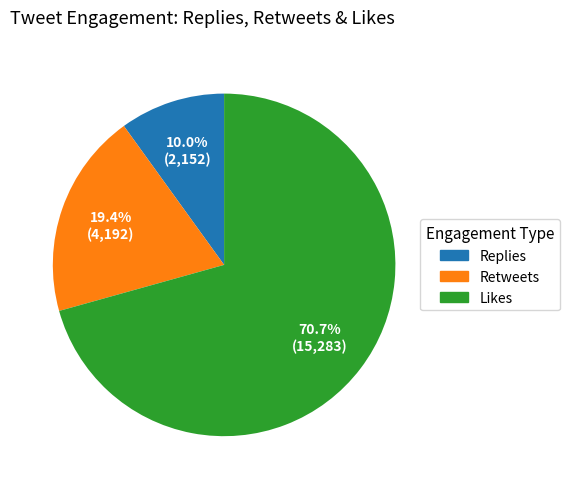

To the nearest percent, what is the average slice percentage?

33%